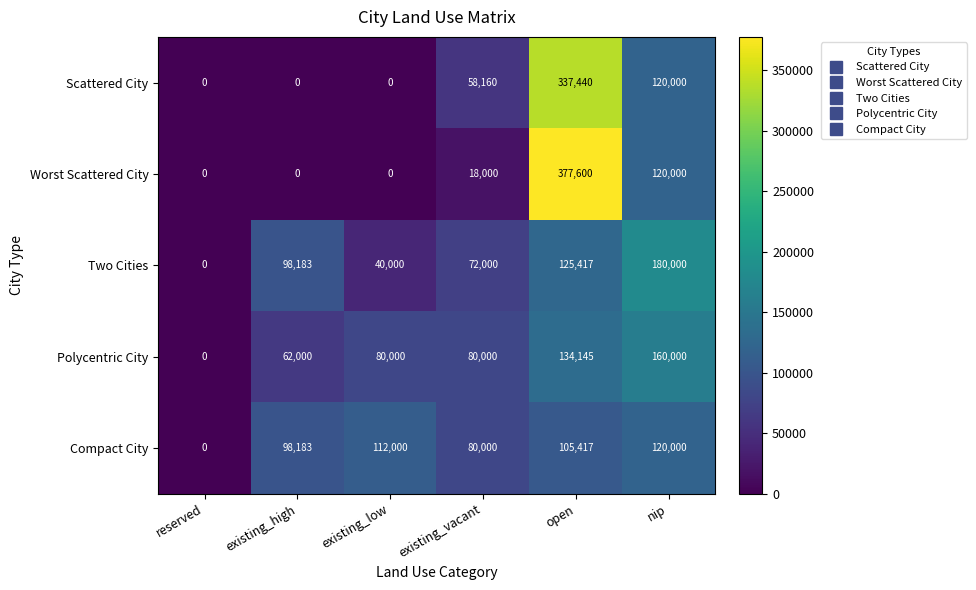

At how many categories does at least one series exceed 72503?

5